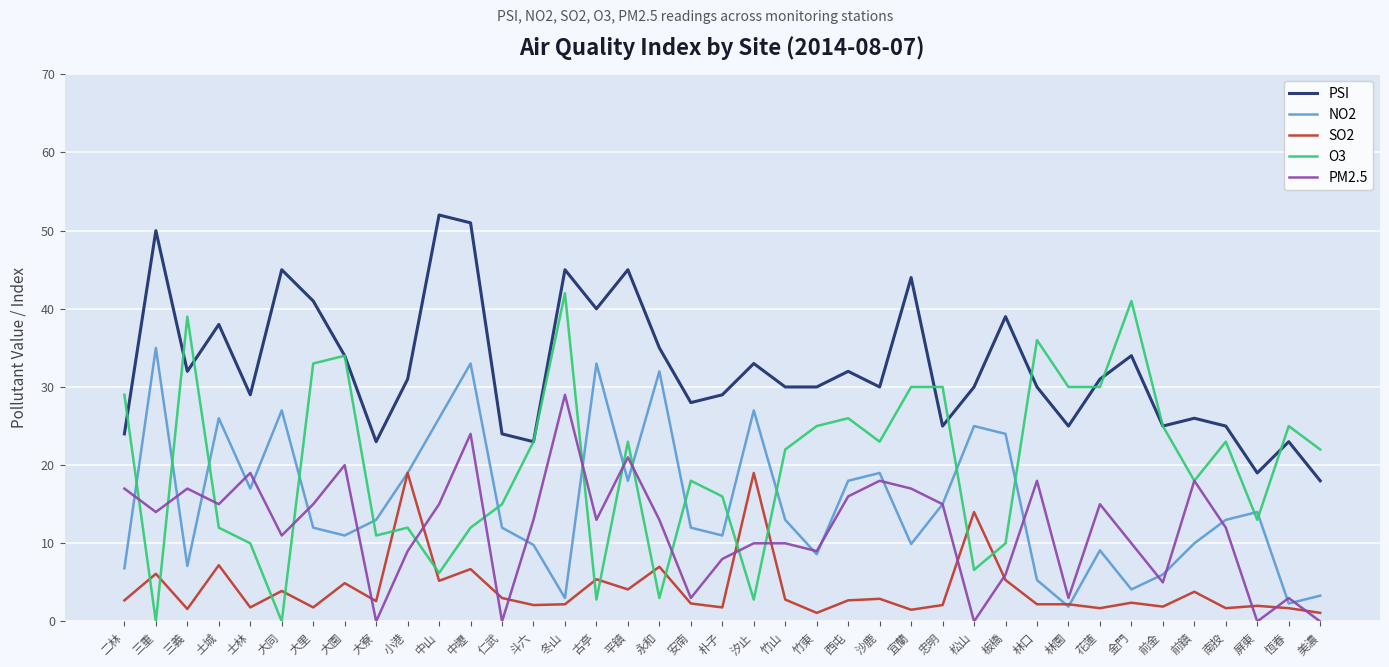

What value does the PM2.5 series have at 林園?

3.0